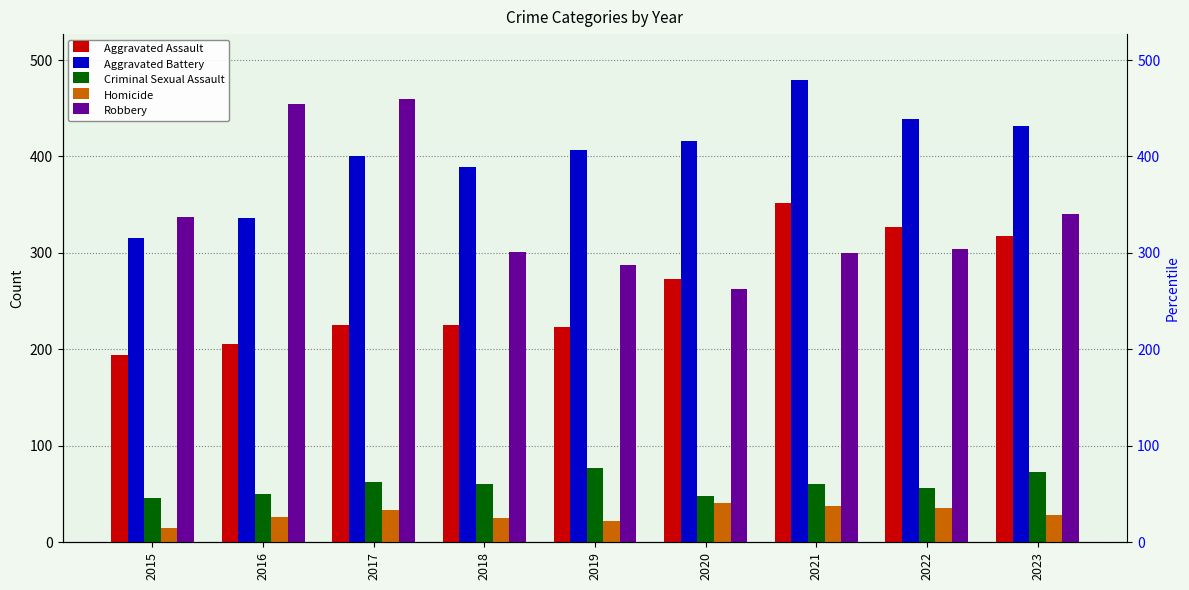

The Aggravated Assault series shows 392 at 2019. True or false?

False